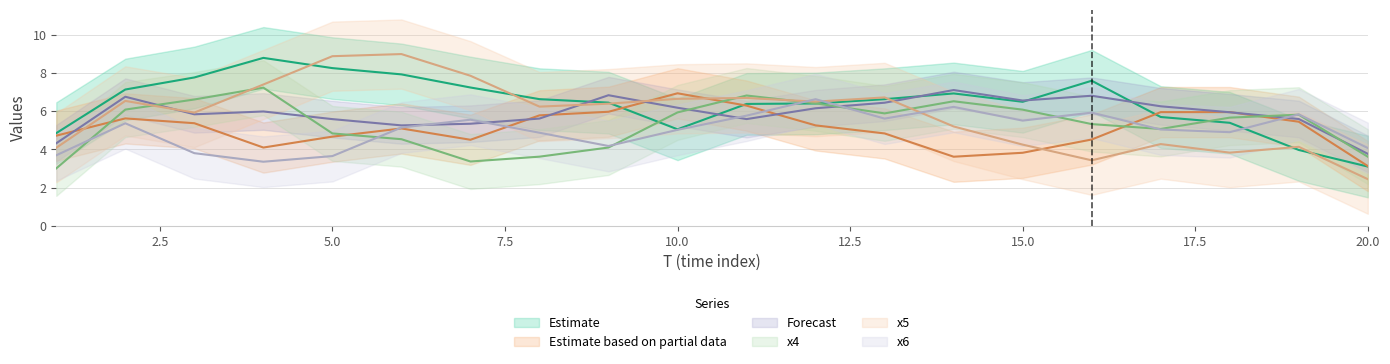

Which series has the widest spread of values?

x5